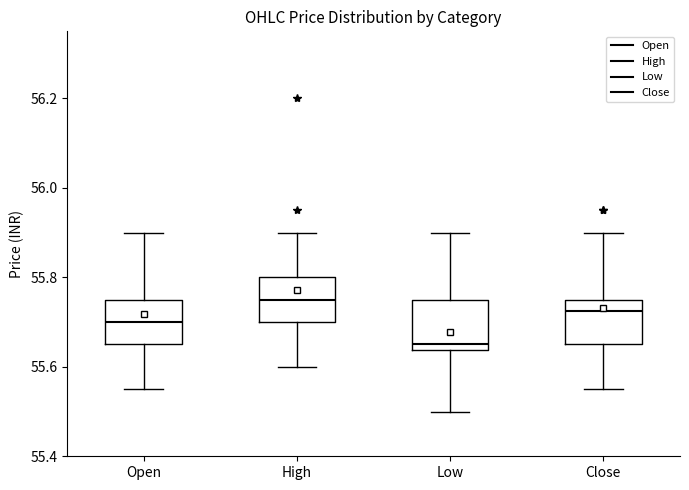

Where is the upper edge of the box for Close on the y-axis? The values are not printed on the chart, so give them approximately, as read against the axis.

55.76